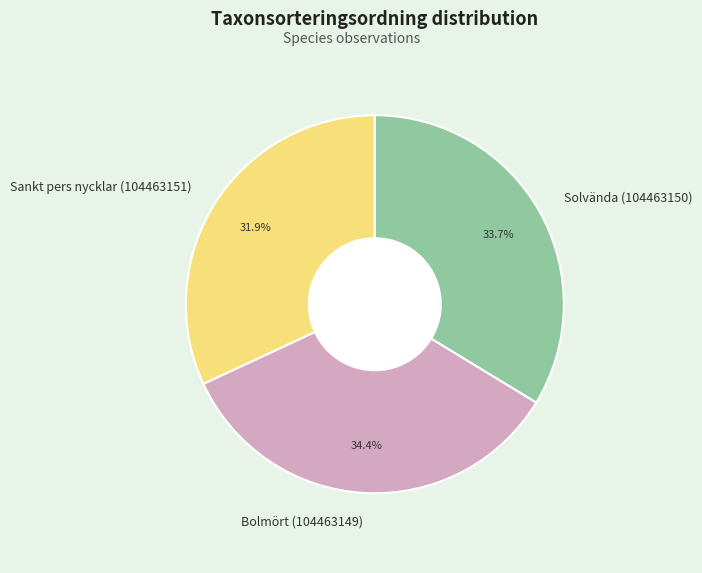

Which slice is the smallest?

Sankt pers nycklar (104463151)